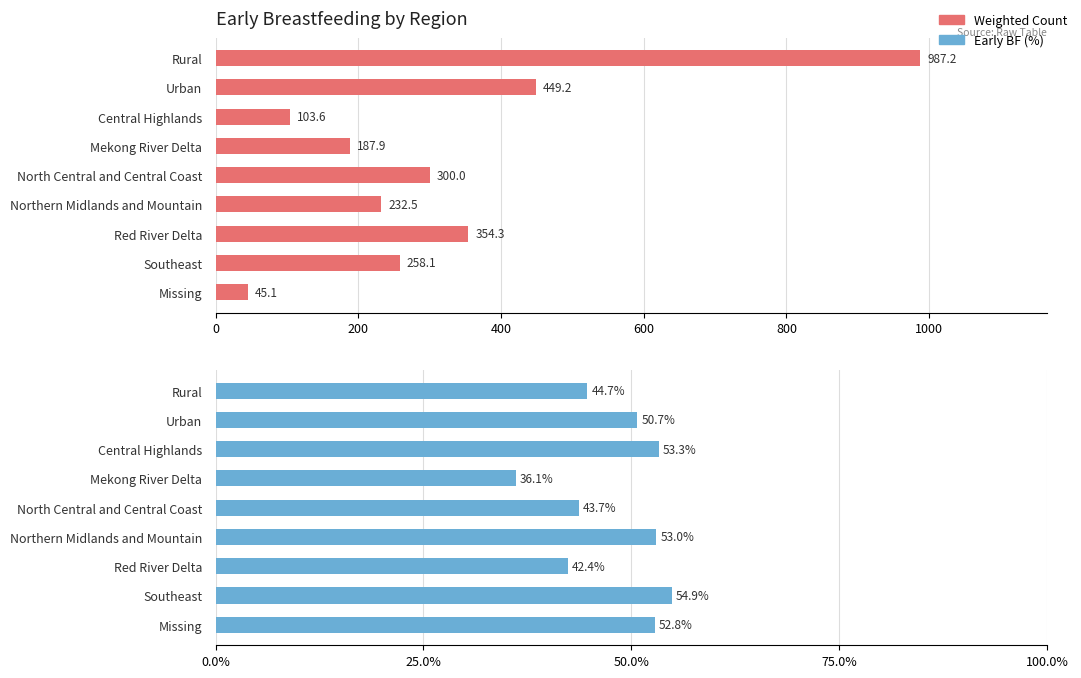

How many bars are there in total?

18